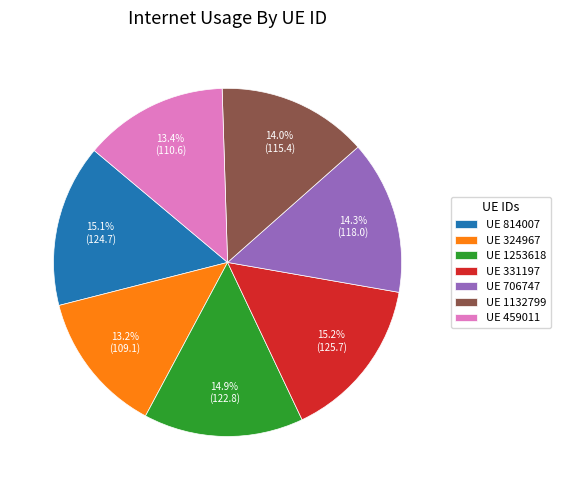

Is there any slice that represents more than half of the pie?

No